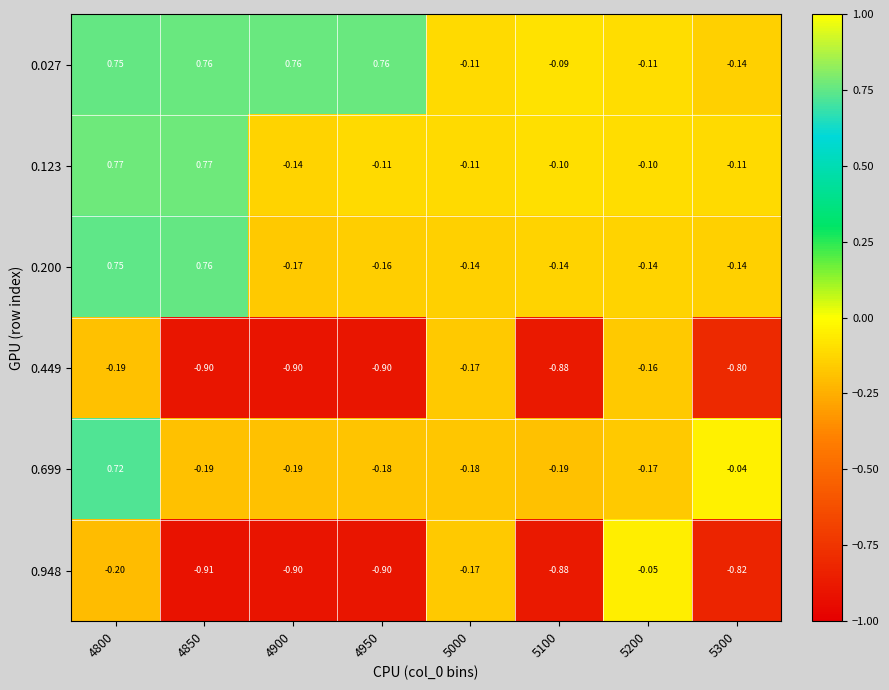

Is the value of 0.699 at 5200 greater than the value of 0.123 at 5200?

No